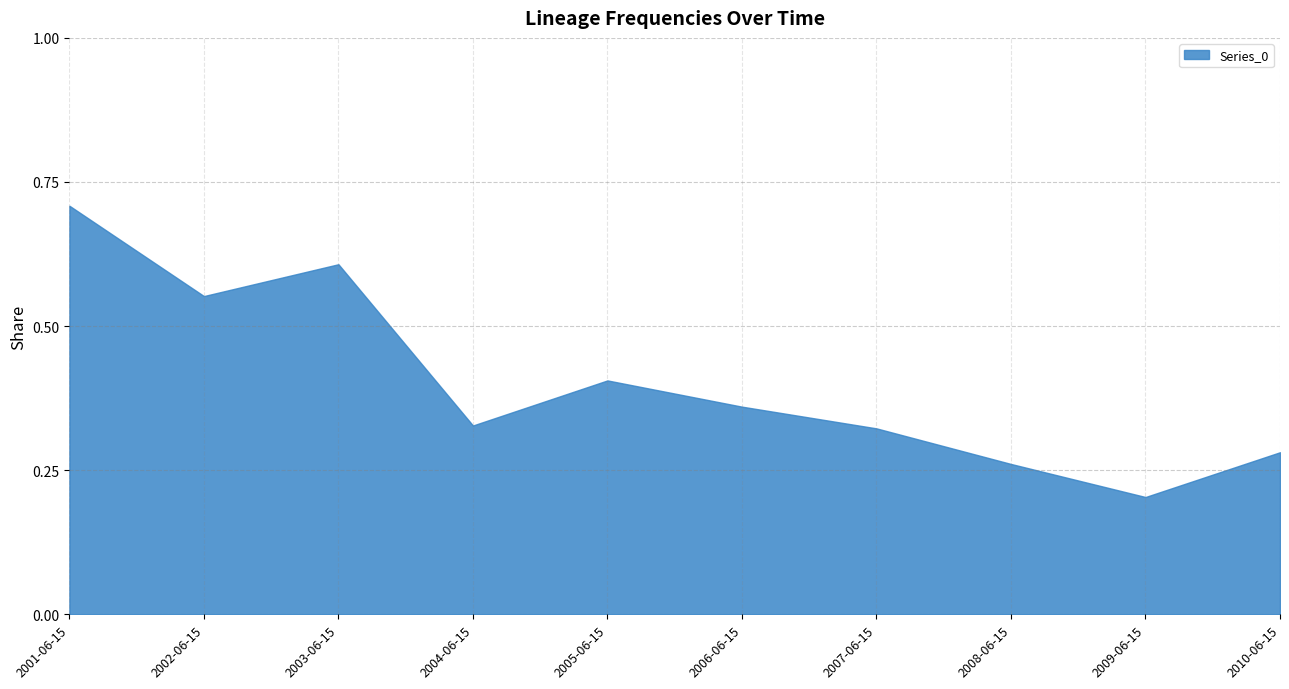

Does the chart have visible grid lines?

Yes